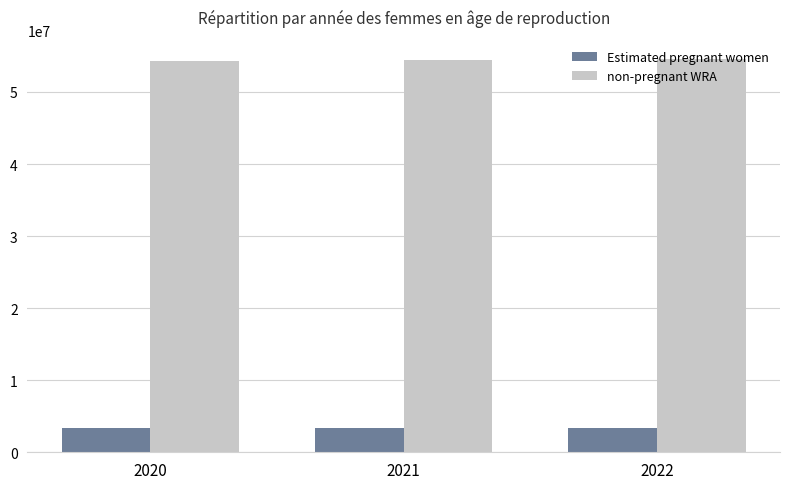

The value of Estimated pregnant women at 2020 is 3359626.1. True or false?

True